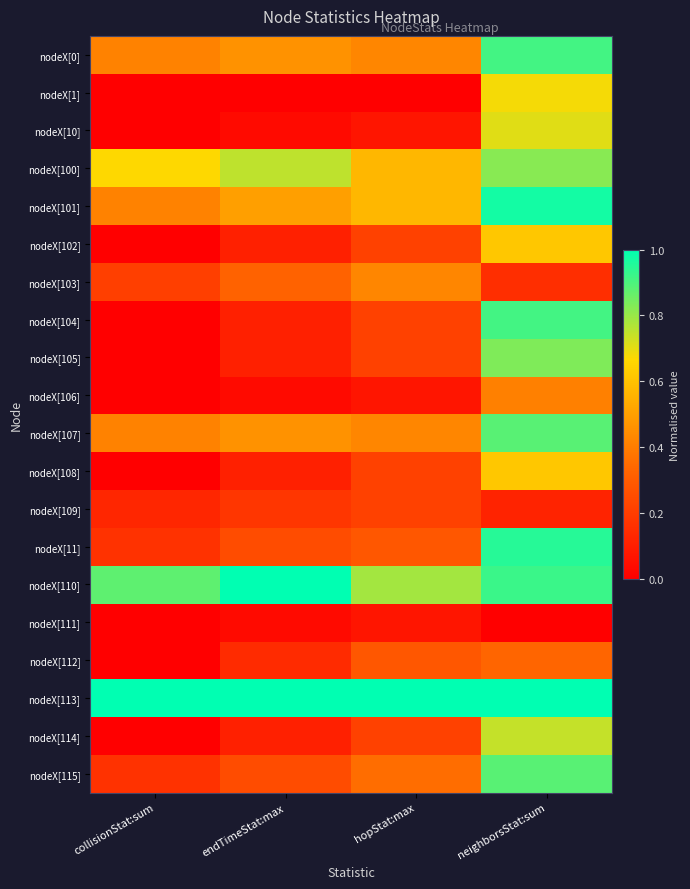

Reading right to left, what are all the values shown in this chart?

nodeX[0]: neighborsStat:sum=0.9	hopStat:max=0.4	endTimeStat:max=0.5	collisionStat:sum=0.4
nodeX[1]: neighborsStat:sum=0.7	hopStat:max=0.0	endTimeStat:max=0.0	collisionStat:sum=0.0
nodeX[10]: neighborsStat:sum=0.7	hopStat:max=0.1	endTimeStat:max=0.0	collisionStat:sum=0.0
nodeX[100]: neighborsStat:sum=0.8	hopStat:max=0.6	endTimeStat:max=0.8	collisionStat:sum=0.7
nodeX[101]: neighborsStat:sum=1.0	hopStat:max=0.6	endTimeStat:max=0.5	collisionStat:sum=0.4
nodeX[102]: neighborsStat:sum=0.6	hopStat:max=0.2	endTimeStat:max=0.1	collisionStat:sum=0.0
nodeX[103]: neighborsStat:sum=0.2	hopStat:max=0.4	endTimeStat:max=0.3	collisionStat:sum=0.2
nodeX[104]: neighborsStat:sum=0.9	hopStat:max=0.2	endTimeStat:max=0.1	collisionStat:sum=0.0
nodeX[105]: neighborsStat:sum=0.8	hopStat:max=0.2	endTimeStat:max=0.1	collisionStat:sum=0.0
nodeX[106]: neighborsStat:sum=0.4	hopStat:max=0.1	endTimeStat:max=0.0	collisionStat:sum=0.0
nodeX[107]: neighborsStat:sum=0.9	hopStat:max=0.4	endTimeStat:max=0.5	collisionStat:sum=0.4
nodeX[108]: neighborsStat:sum=0.6	hopStat:max=0.2	endTimeStat:max=0.1	collisionStat:sum=0.0
nodeX[109]: neighborsStat:sum=0.1	hopStat:max=0.2	endTimeStat:max=0.2	collisionStat:sum=0.1
nodeX[11]: neighborsStat:sum=0.9	hopStat:max=0.3	endTimeStat:max=0.2	collisionStat:sum=0.2
nodeX[110]: neighborsStat:sum=0.9	hopStat:max=0.8	endTimeStat:max=1.0	collisionStat:sum=0.9
nodeX[111]: neighborsStat:sum=0.0	hopStat:max=0.1	endTimeStat:max=0.0	collisionStat:sum=0.0
nodeX[112]: neighborsStat:sum=0.3	hopStat:max=0.3	endTimeStat:max=0.1	collisionStat:sum=0.0
nodeX[113]: neighborsStat:sum=1.0	hopStat:max=1.0	endTimeStat:max=1.0	collisionStat:sum=1.0
nodeX[114]: neighborsStat:sum=0.7	hopStat:max=0.2	endTimeStat:max=0.1	collisionStat:sum=0.0
nodeX[115]: neighborsStat:sum=0.9	hopStat:max=0.4	endTimeStat:max=0.2	collisionStat:sum=0.2